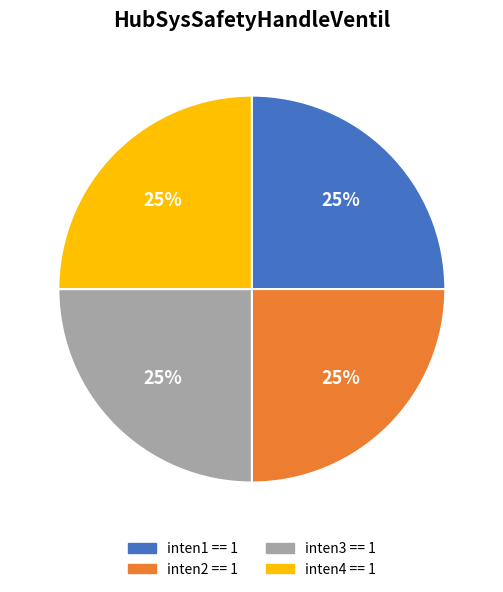

Does any single category account for the majority?

No